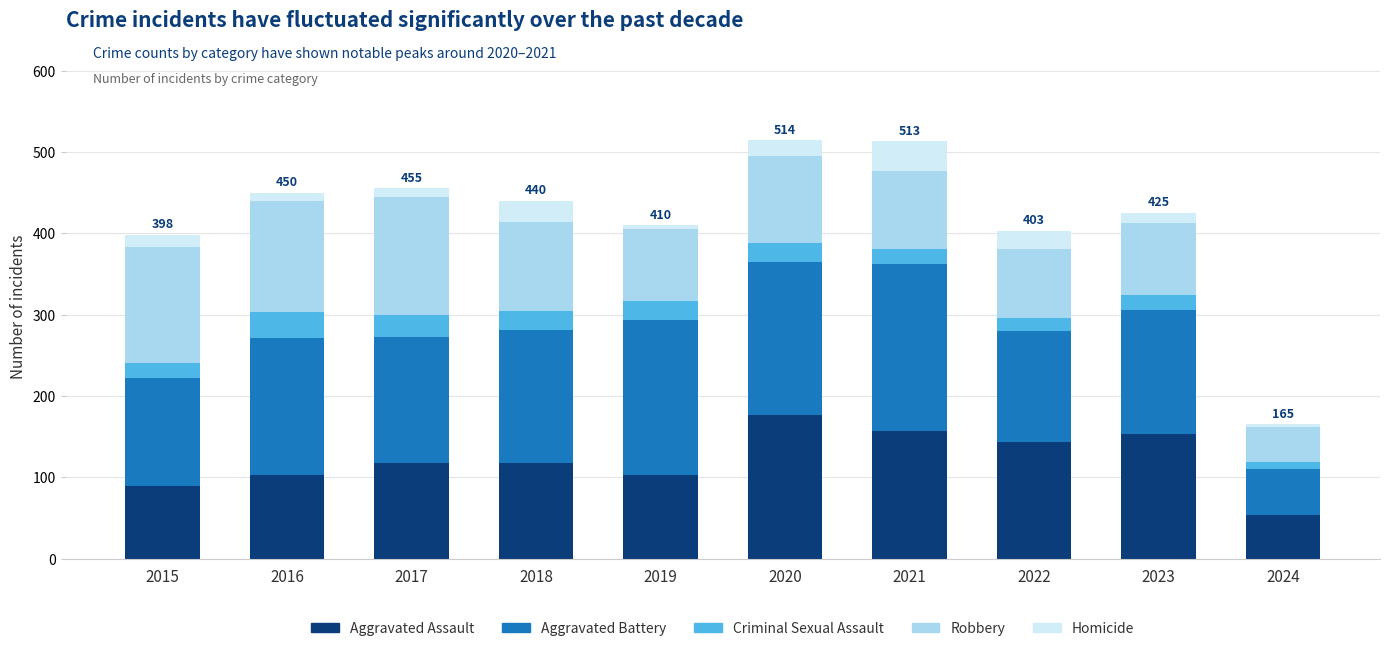

Is it true that Aggravated Assault equals 103 at 2016?

True